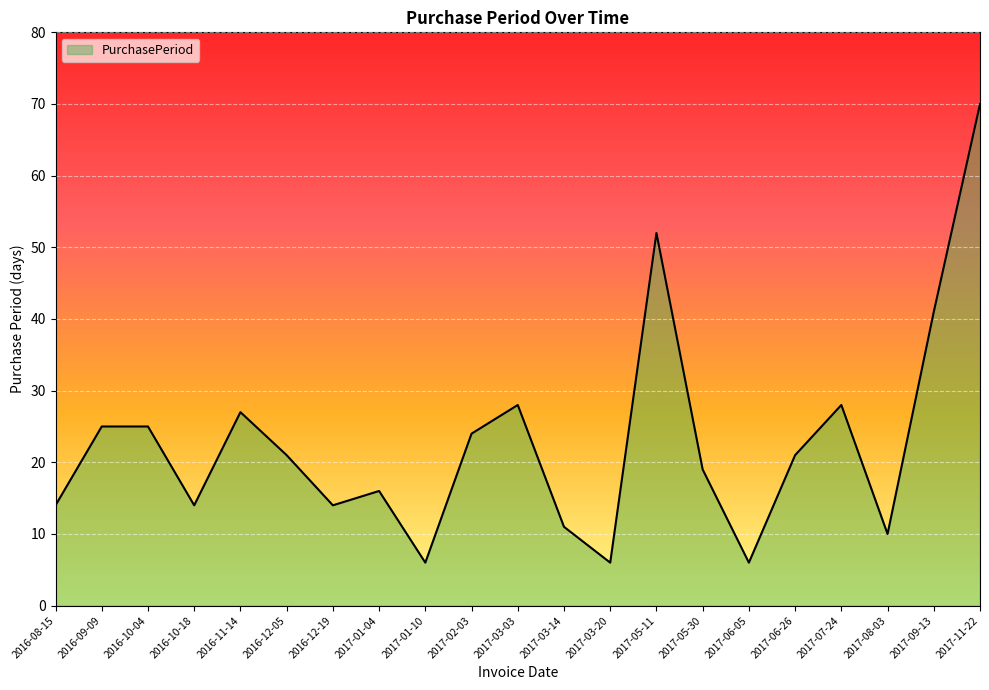

Does the chart display data point markers on the line(s)?

No